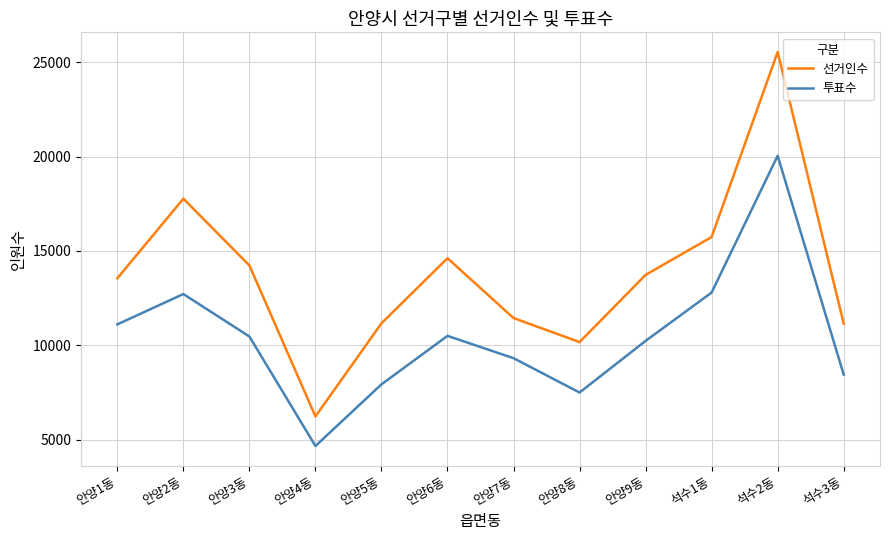

True or false: 투표수 and 선거인수 intersect in this chart.

False